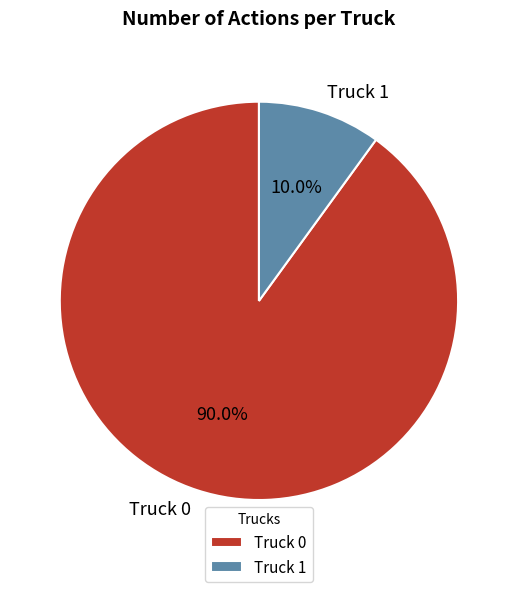

What is the largest slice in the pie chart?

Truck 0